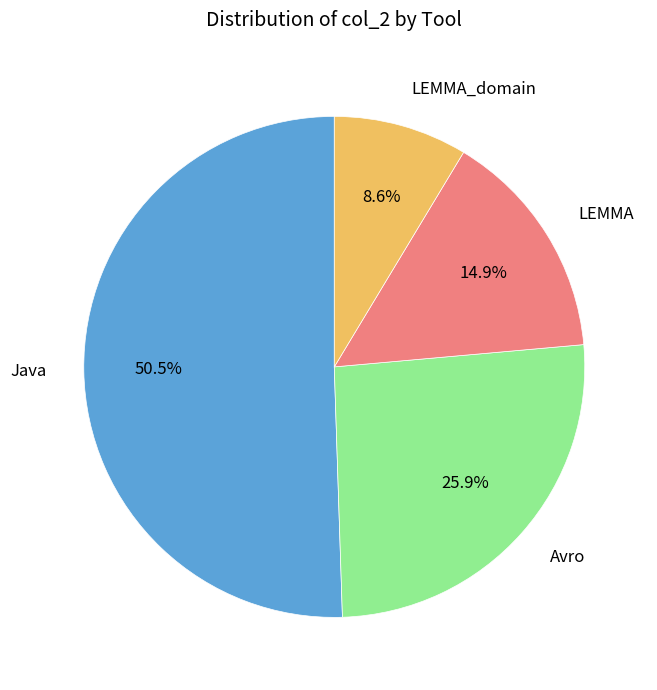

What is the largest slice in the pie chart?

Java